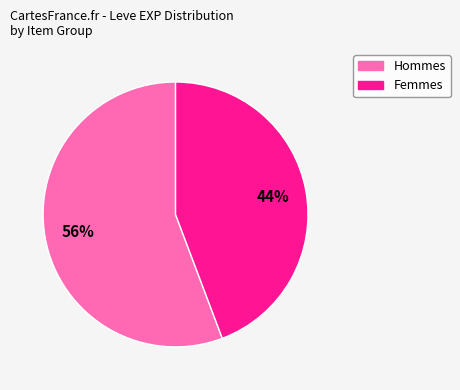

Is there any slice that represents more than half of the pie?

Yes